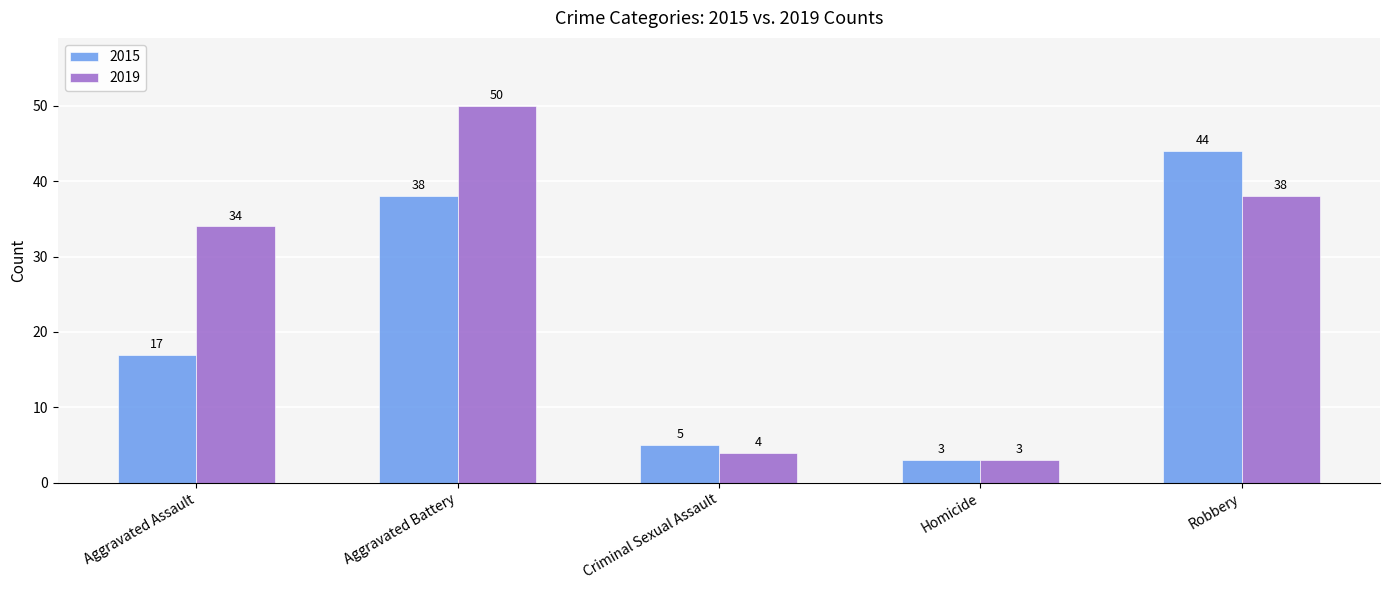

Reading left to right, transcribe all the data shown in this chart.

2015: 17	38	5	3	44
2019: 34	50	4	3	38